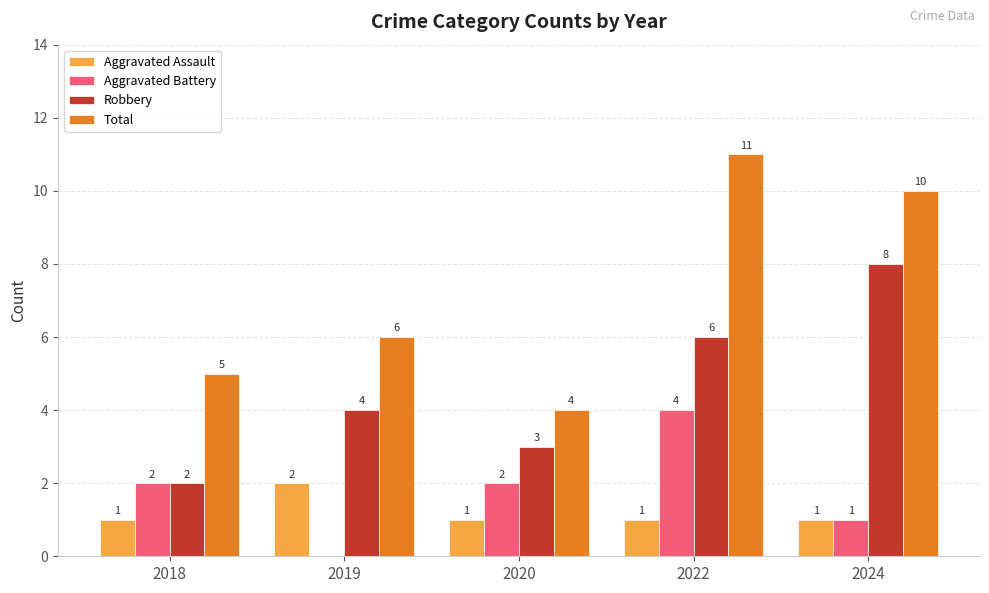

At which label is Total closest to 7?

2019